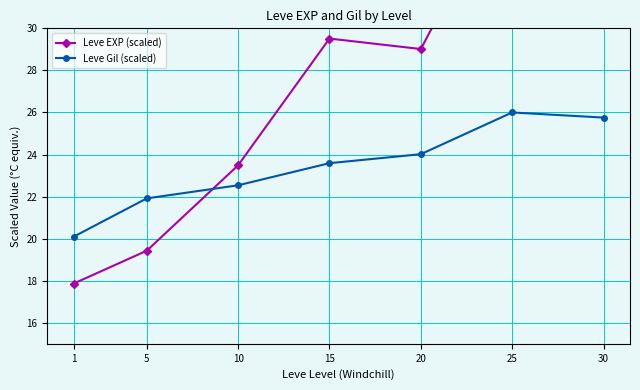

Which category has the highest value across all series?

30